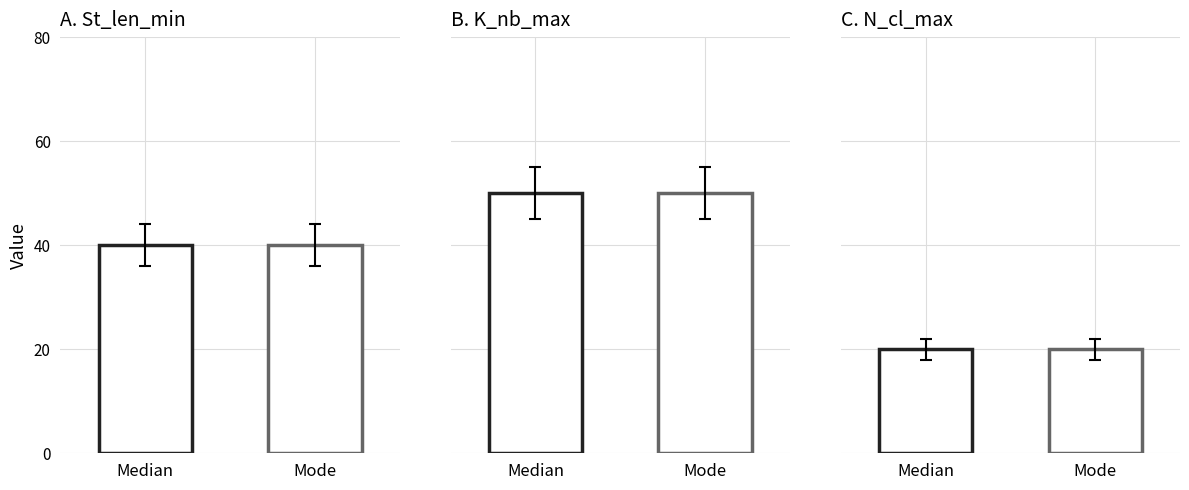

What is the spread (max minus min) of values at Mode?

30